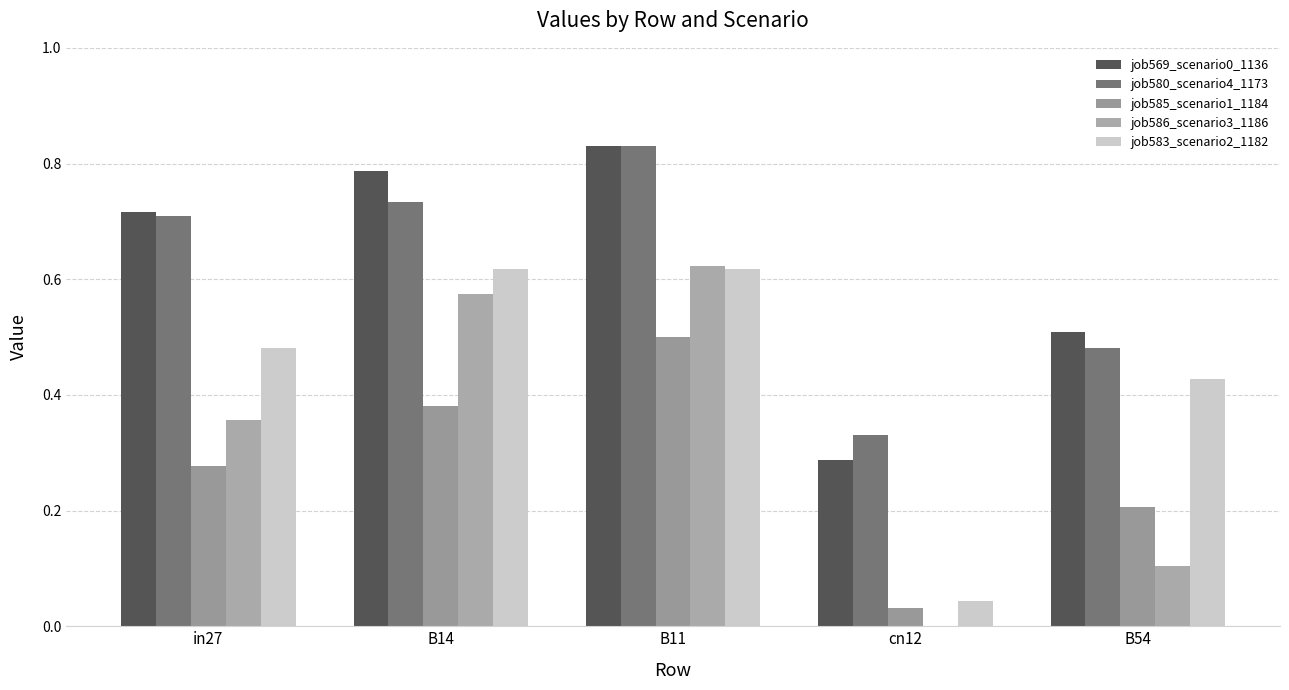

What is the sum of all job569_scenario0_1136 values?

3.1